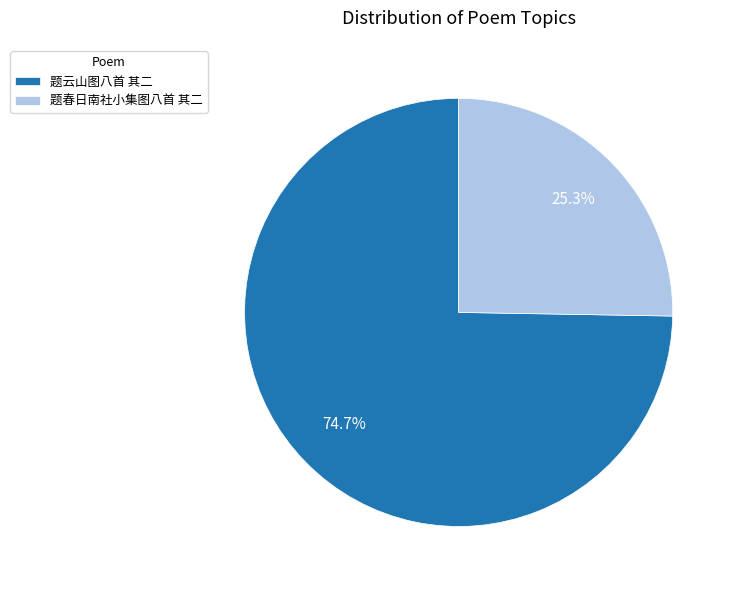

Which category has the smallest portion of the pie?

题春日南社小集图八首 其二